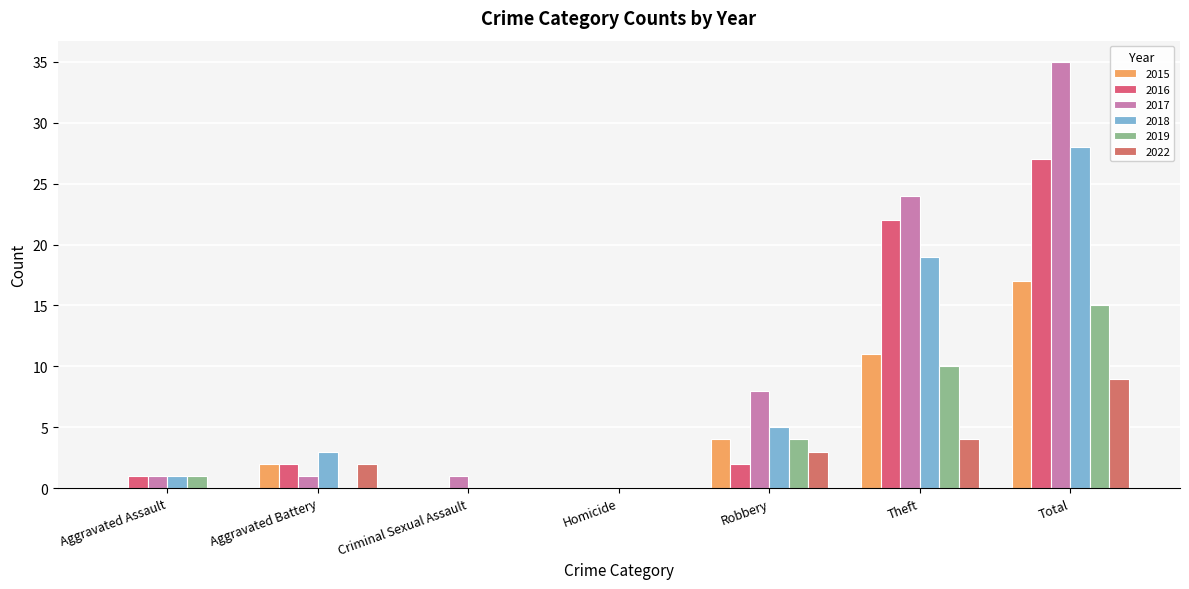

How many groups of bars are there?

7